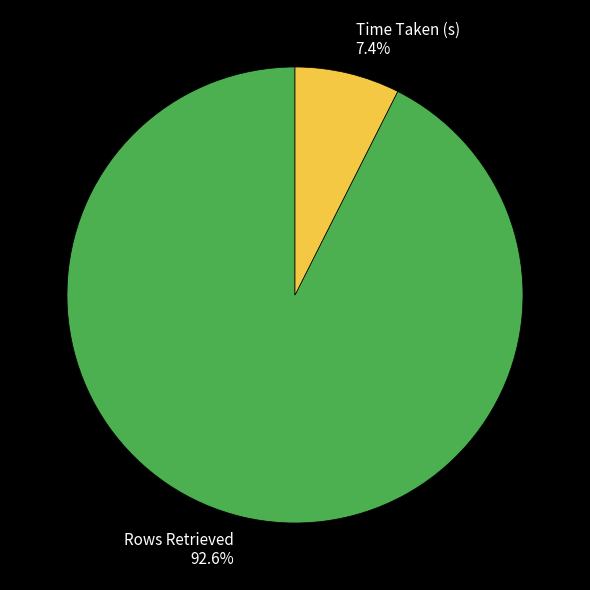

To the nearest percent, what is the difference between the largest and smallest slice percentages?

85%